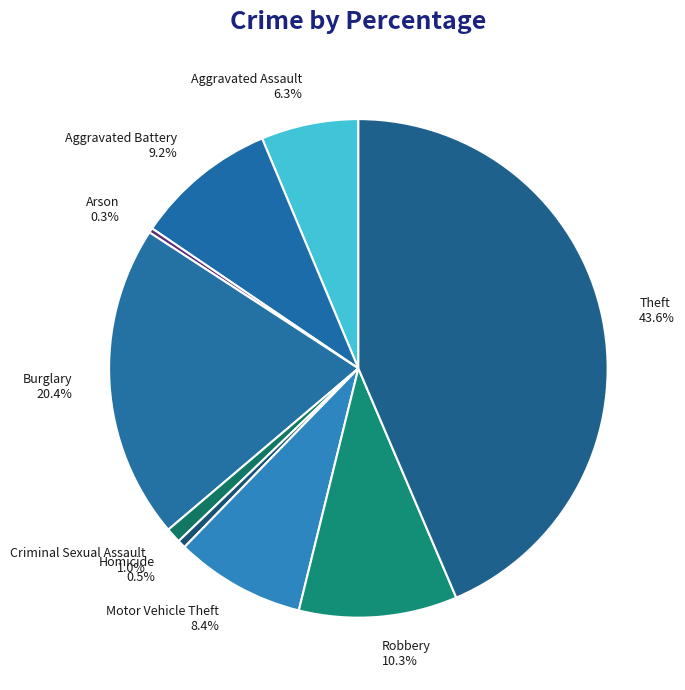

To the nearest percent, what is the combined percentage of Criminal Sexual Assault and Homicide?

2%